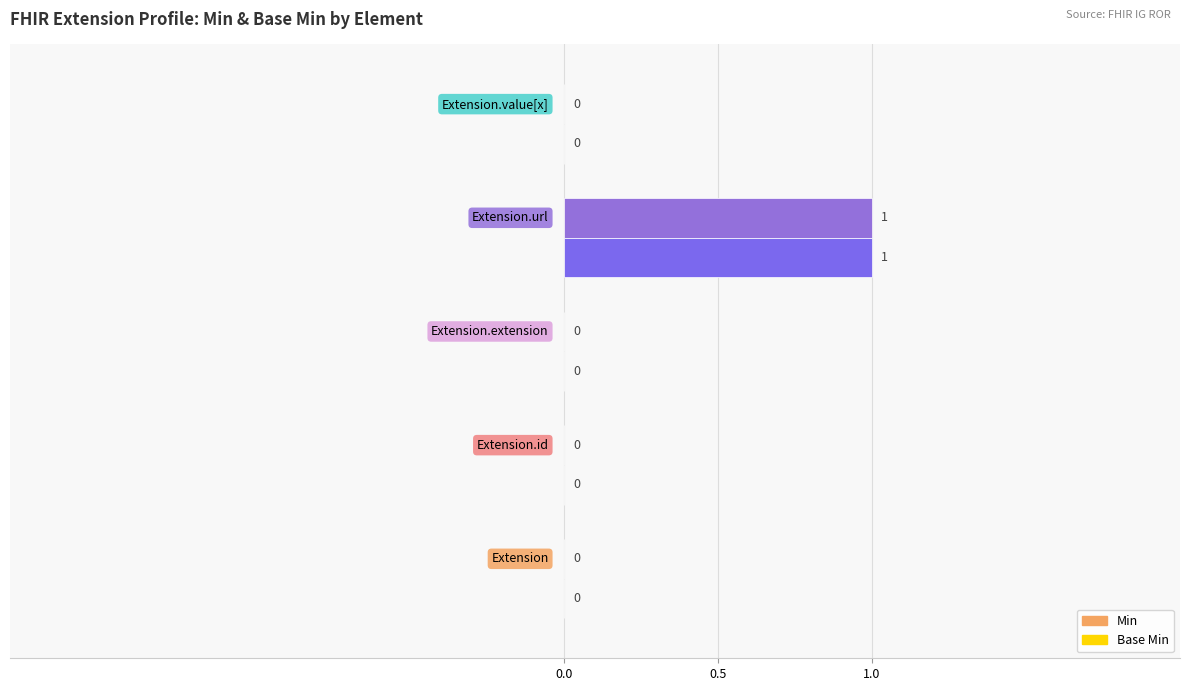

How many Min values are between 0 and 1?

5